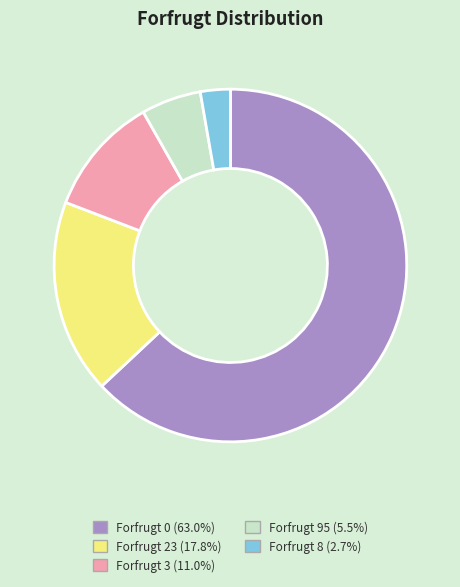

Does any single category account for the majority?

Yes